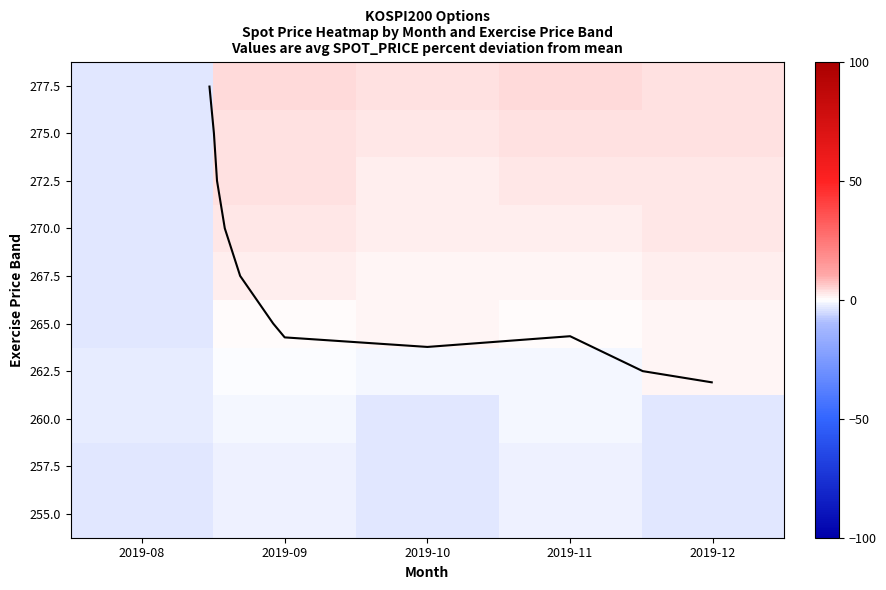

What is the sum of the 270.0 values at 2019-11 and 2019-08?

-1.5